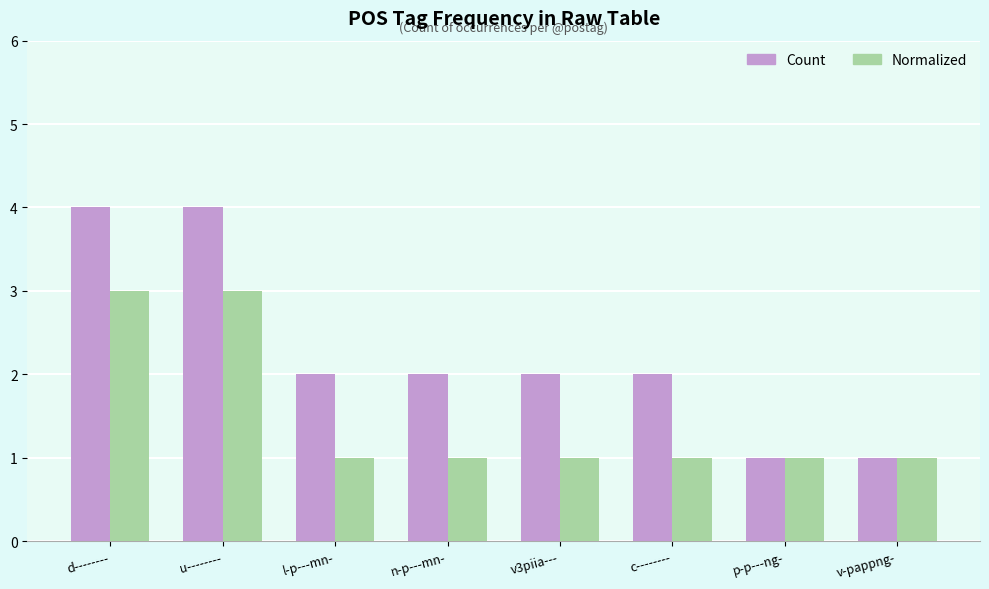

Which series has the largest total across all categories?

Count